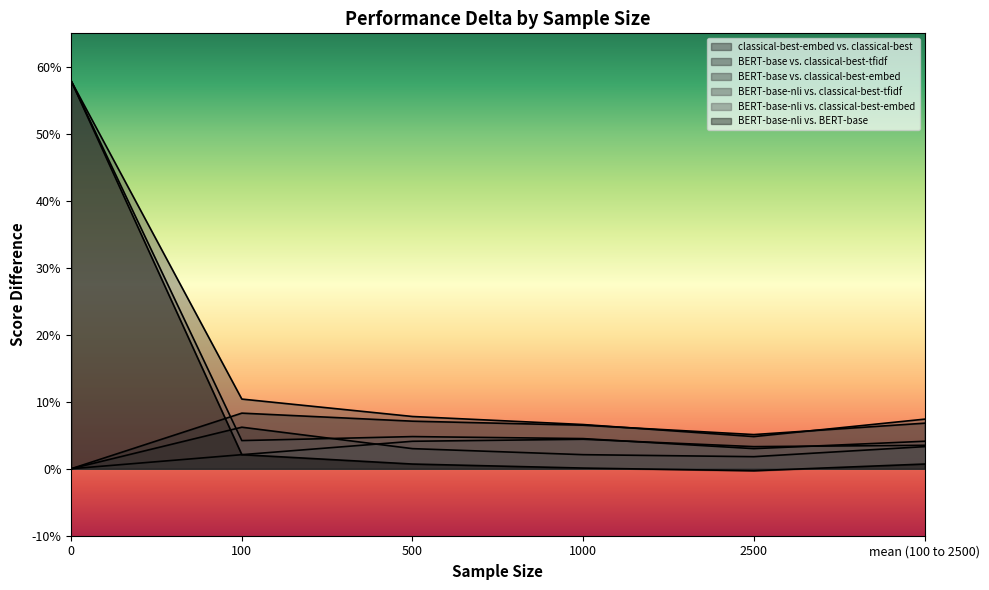

What is the total value across all series at 100?

0.3